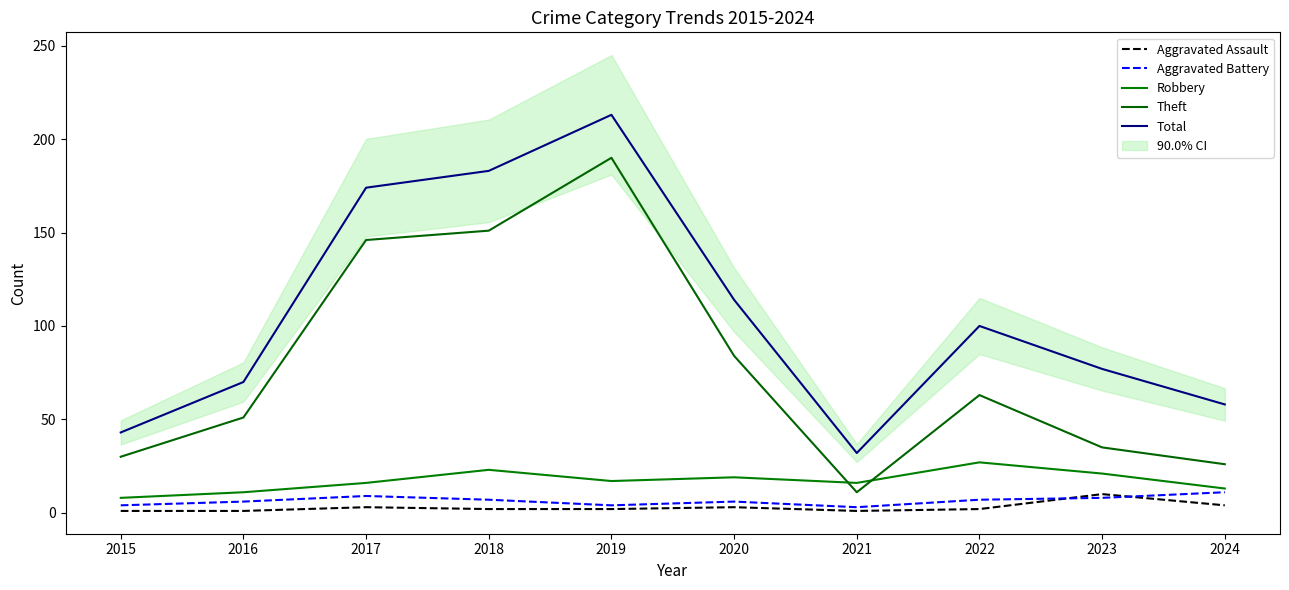

The Total series shows 43 at 2015. True or false?

True